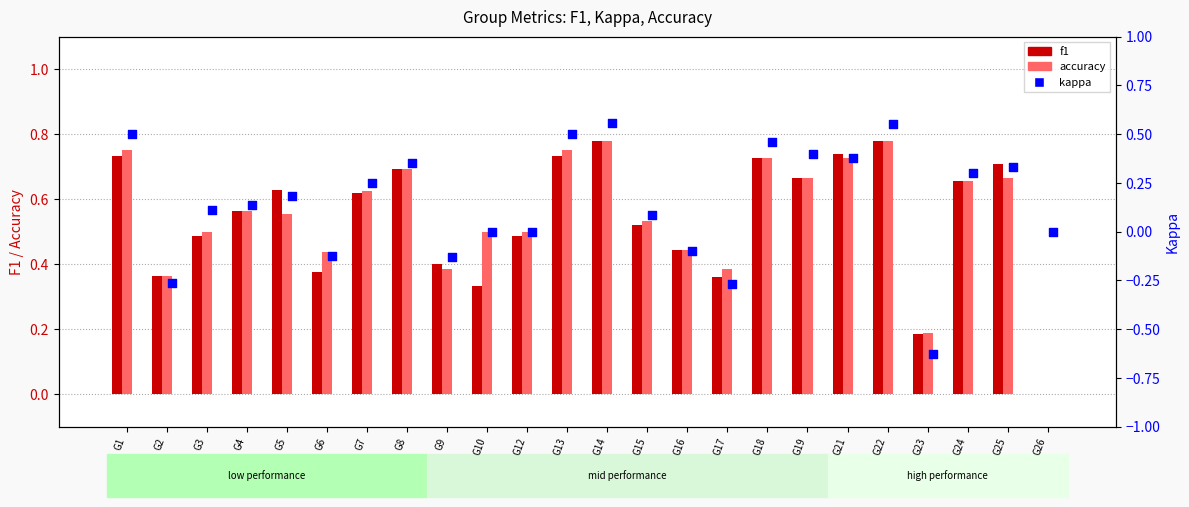

Which series has the largest total across all categories?

accuracy